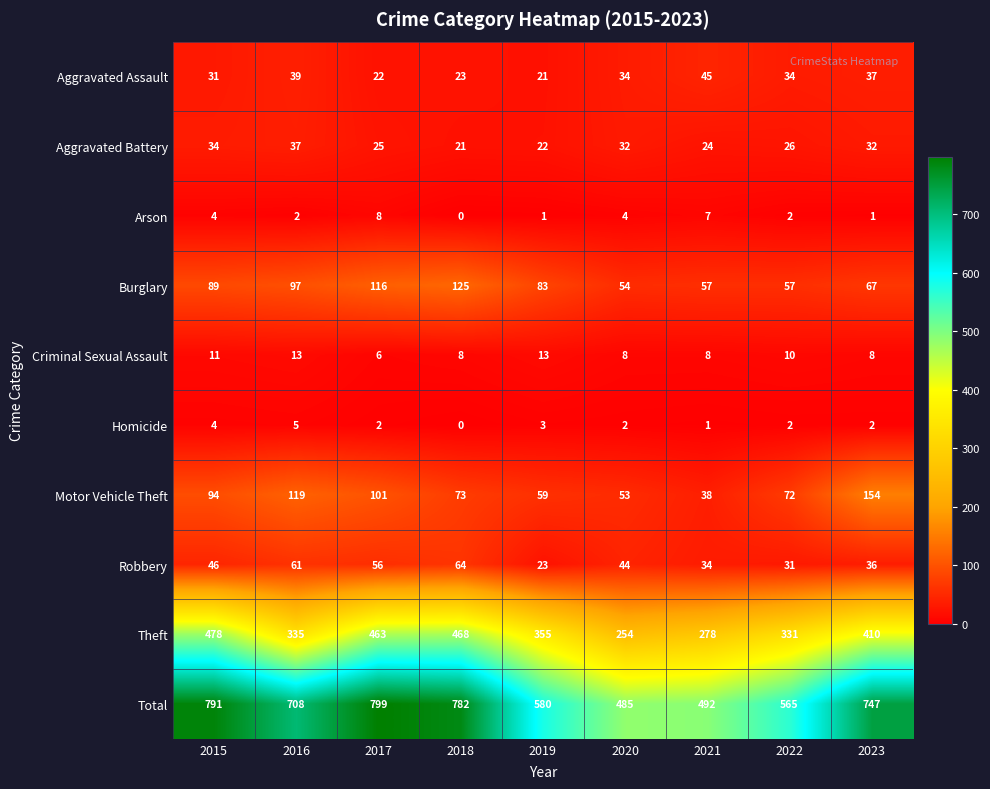

Which series changed the most between 2018 and 2023?

Motor Vehicle Theft